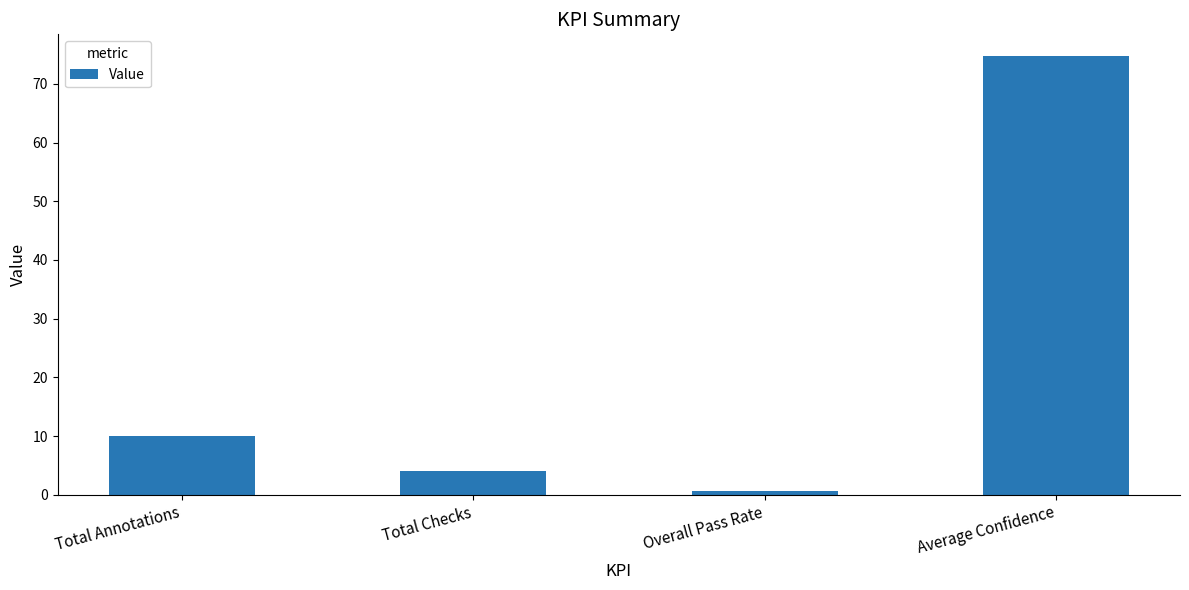

Reading right to left, list all the values displayed in this chart.

Average Confidence=74.7	Overall Pass Rate=0.6	Total Checks=4.0	Total Annotations=10.0